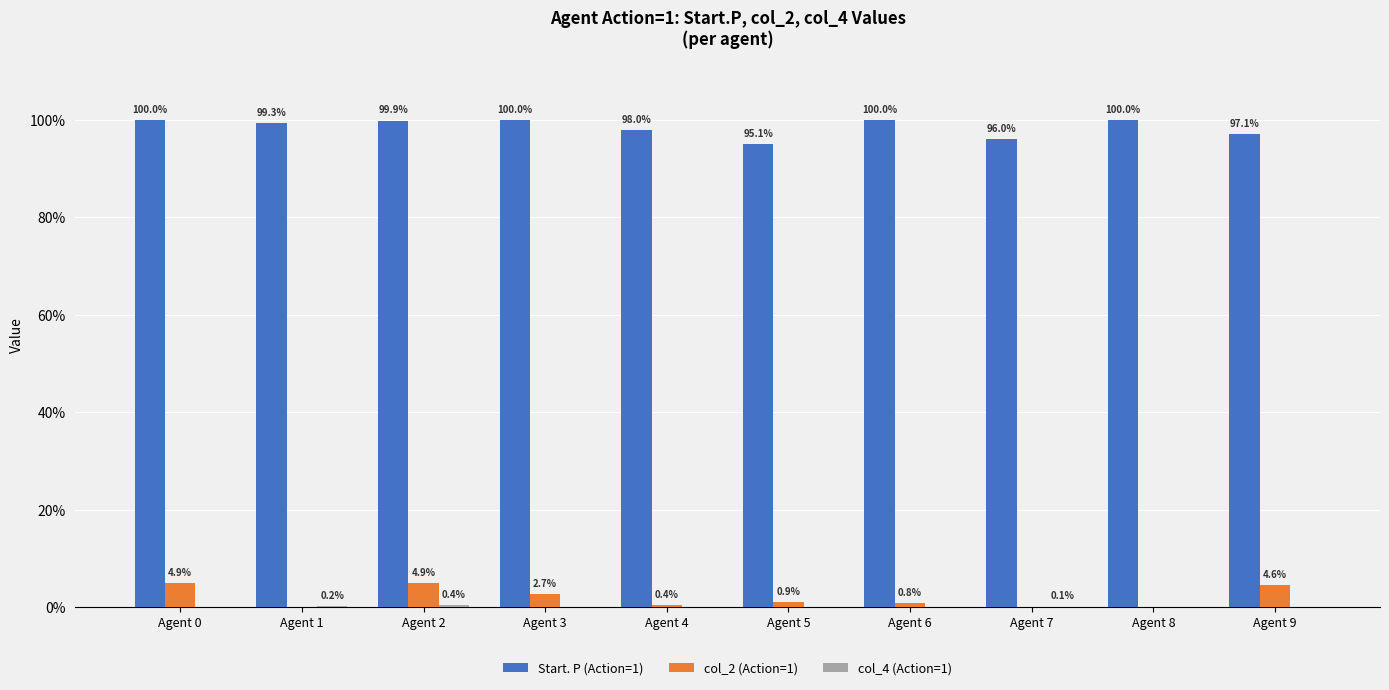

Which has a higher value, Agent 7 or Agent 0?

Agent 0